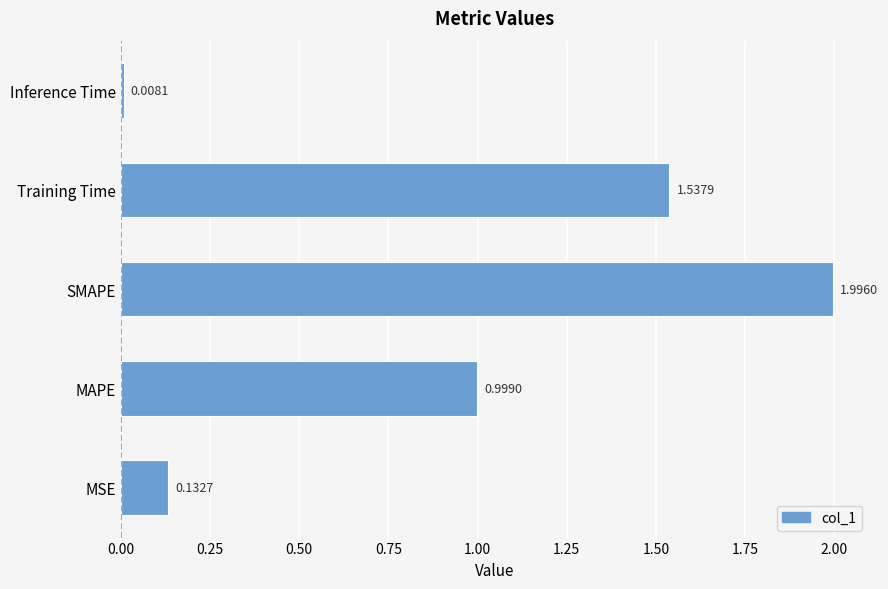

What is the change in value from MSE to Training Time?

+1.4